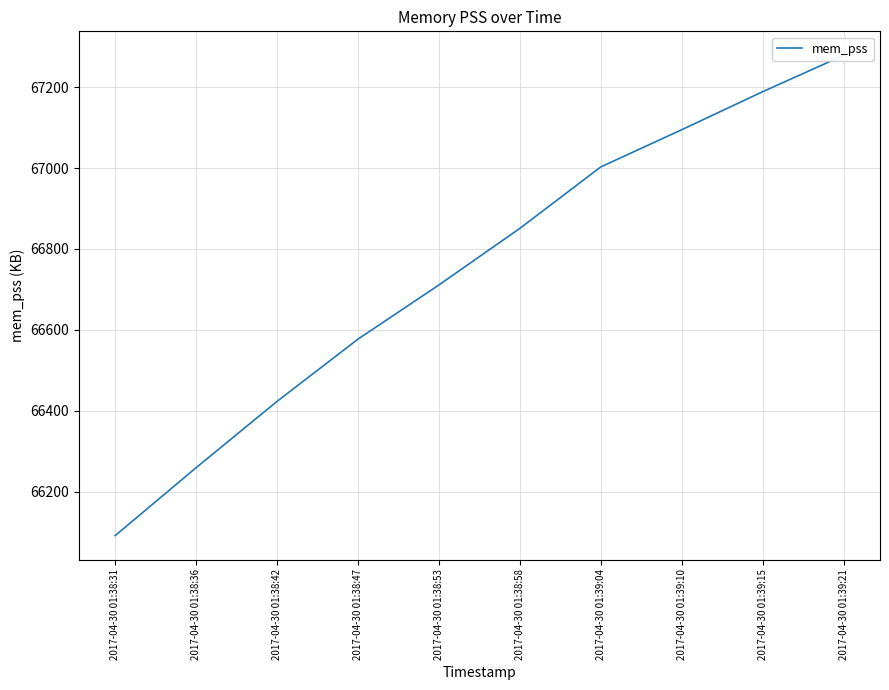

What position from the right is 2017-04-30 01:38:31?

10